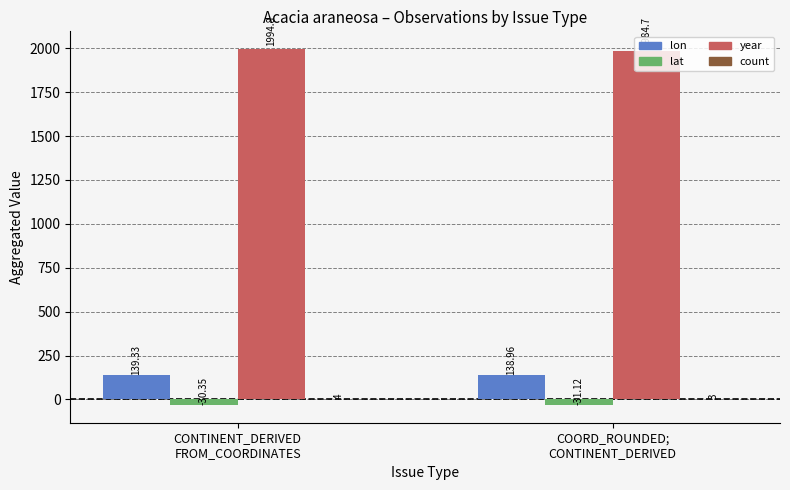

Are the bars horizontal?

No